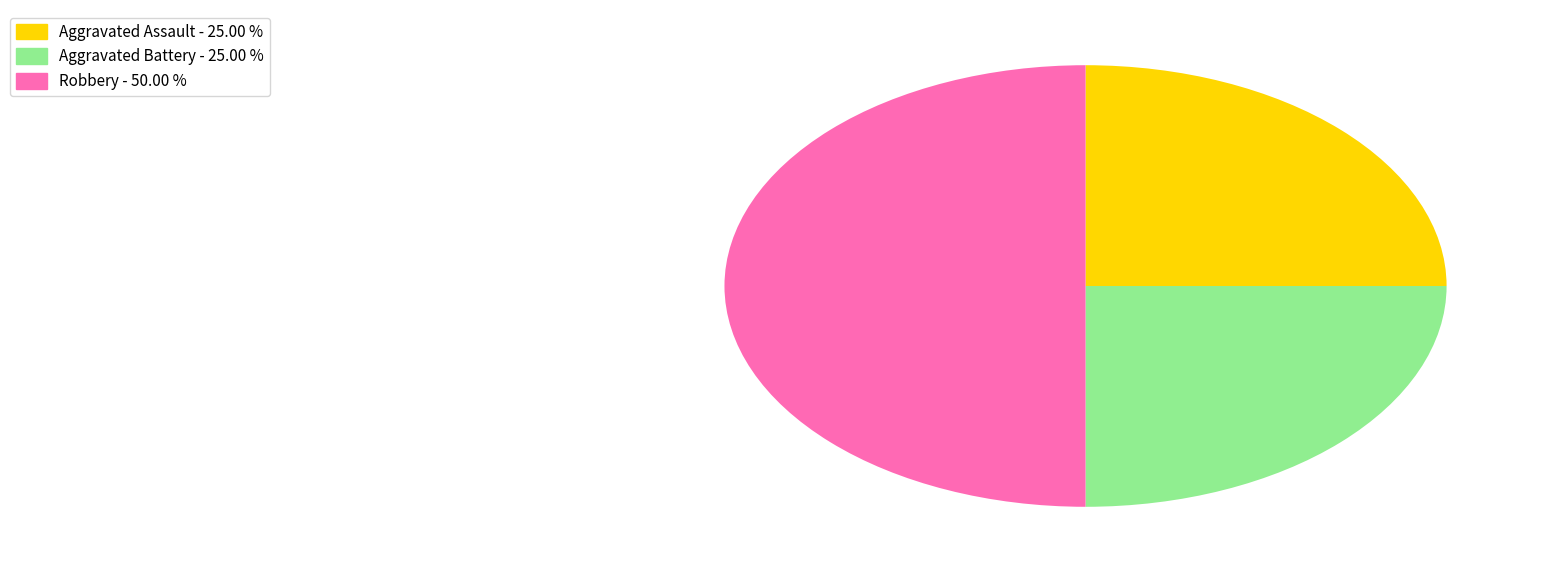

Which category has the biggest portion of the pie?

Robbery